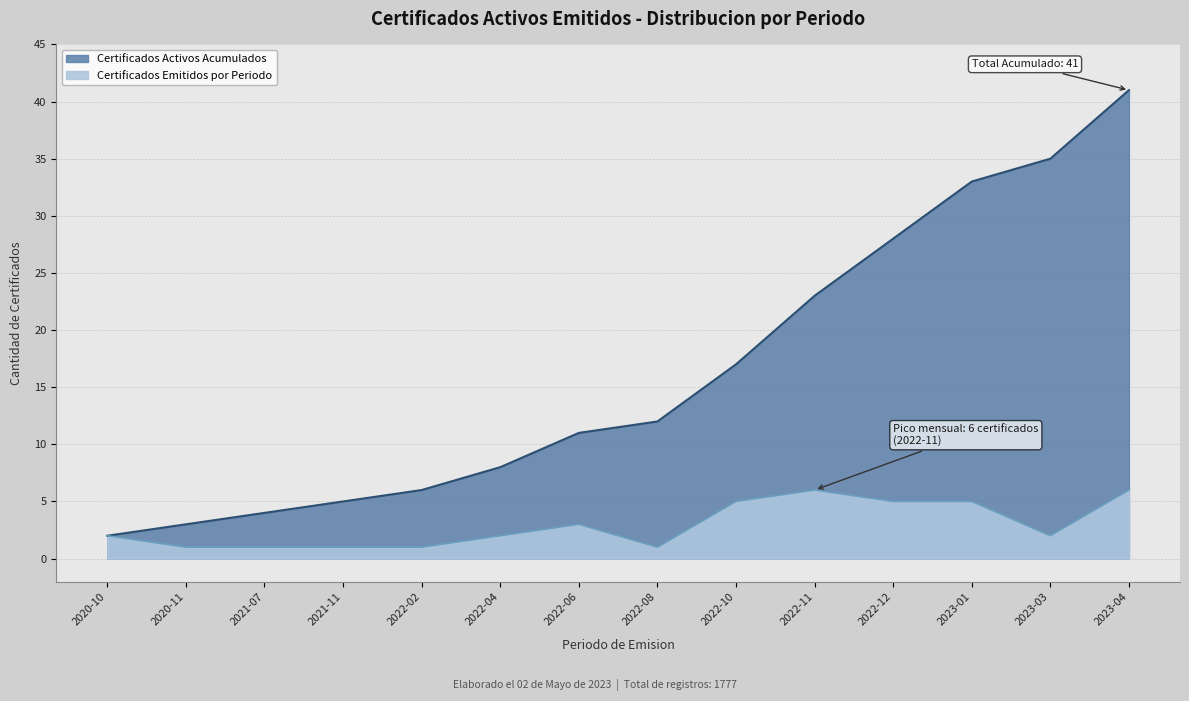

List the series in order of their peak value, lowest first.

Certificados Emitidos, Certificados Activos Acumulados